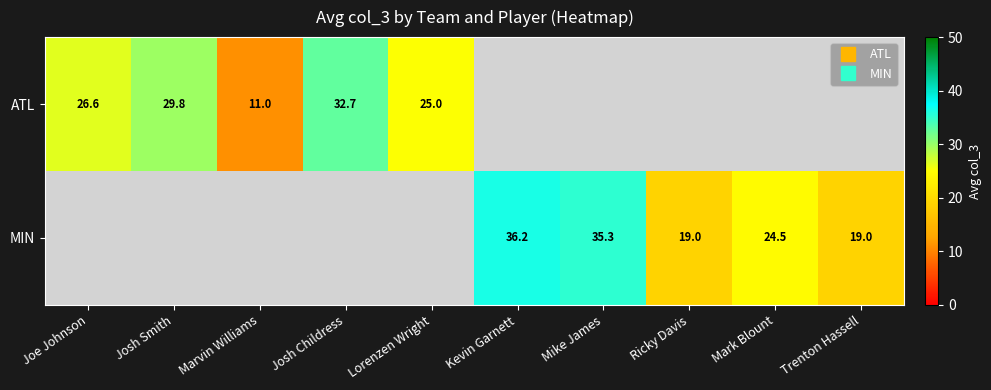

How many positive values does the ATL series have?

5